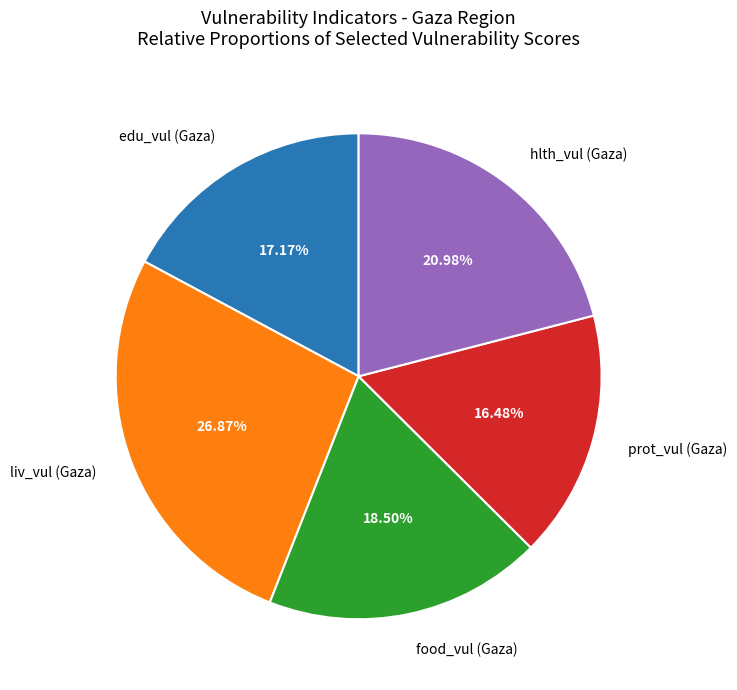

Which category has the smallest portion of the pie?

prot_vul (Gaza)